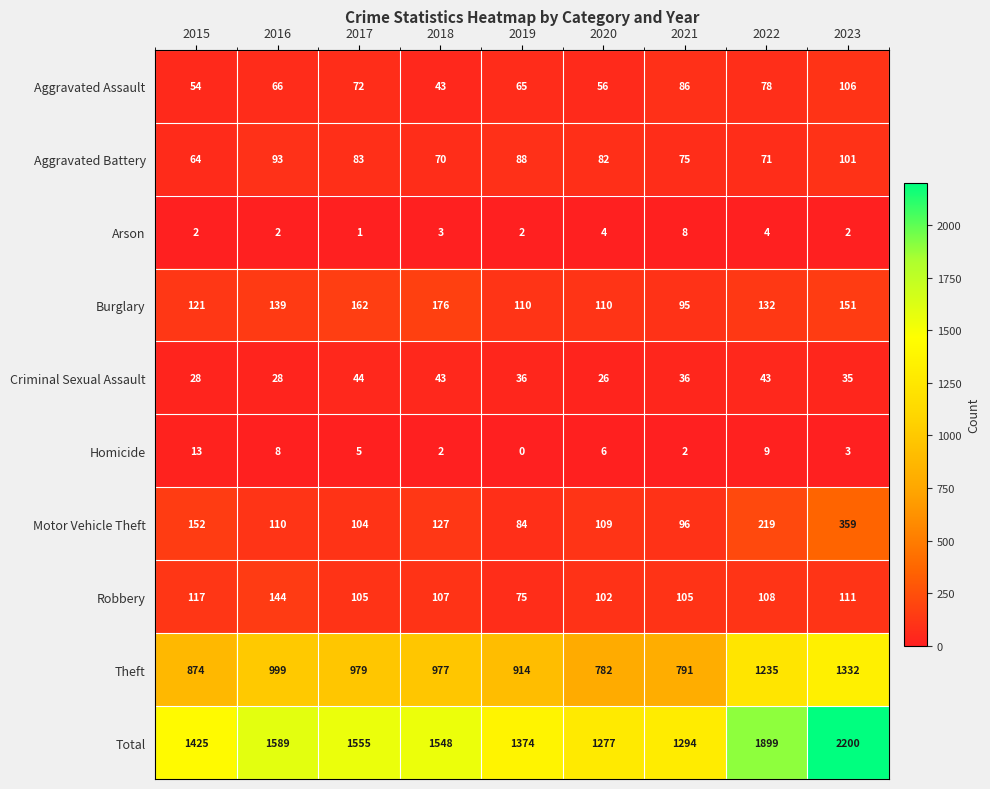

List the series in order of their peak value, highest first.

Total, Theft, Motor Vehicle Theft, Burglary, Robbery, Aggravated Assault, Aggravated Battery, Criminal Sexual Assault, Homicide, Arson